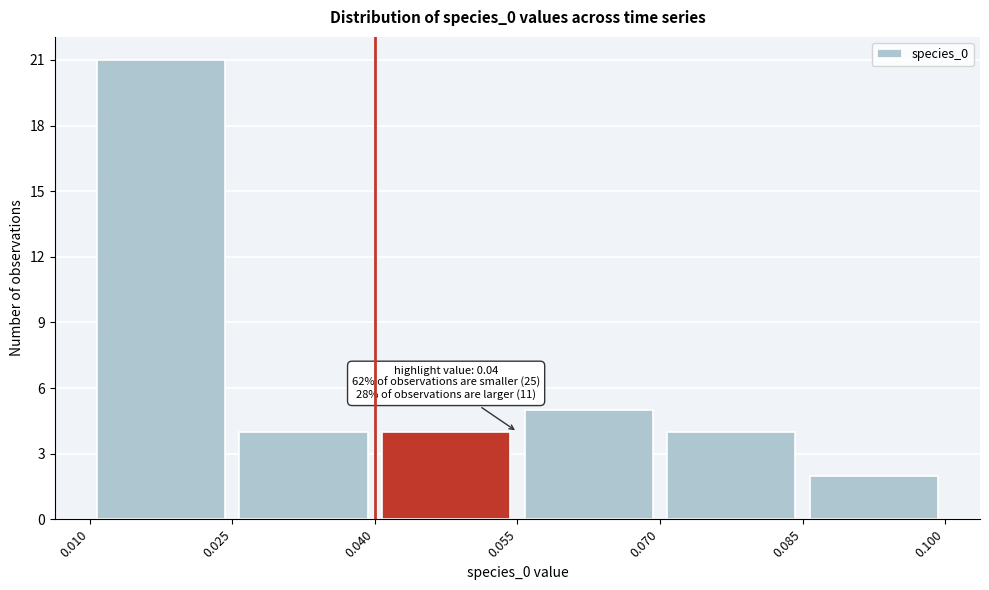

Over which range of the x-axis is the bar tallest?

0.010 to 0.025